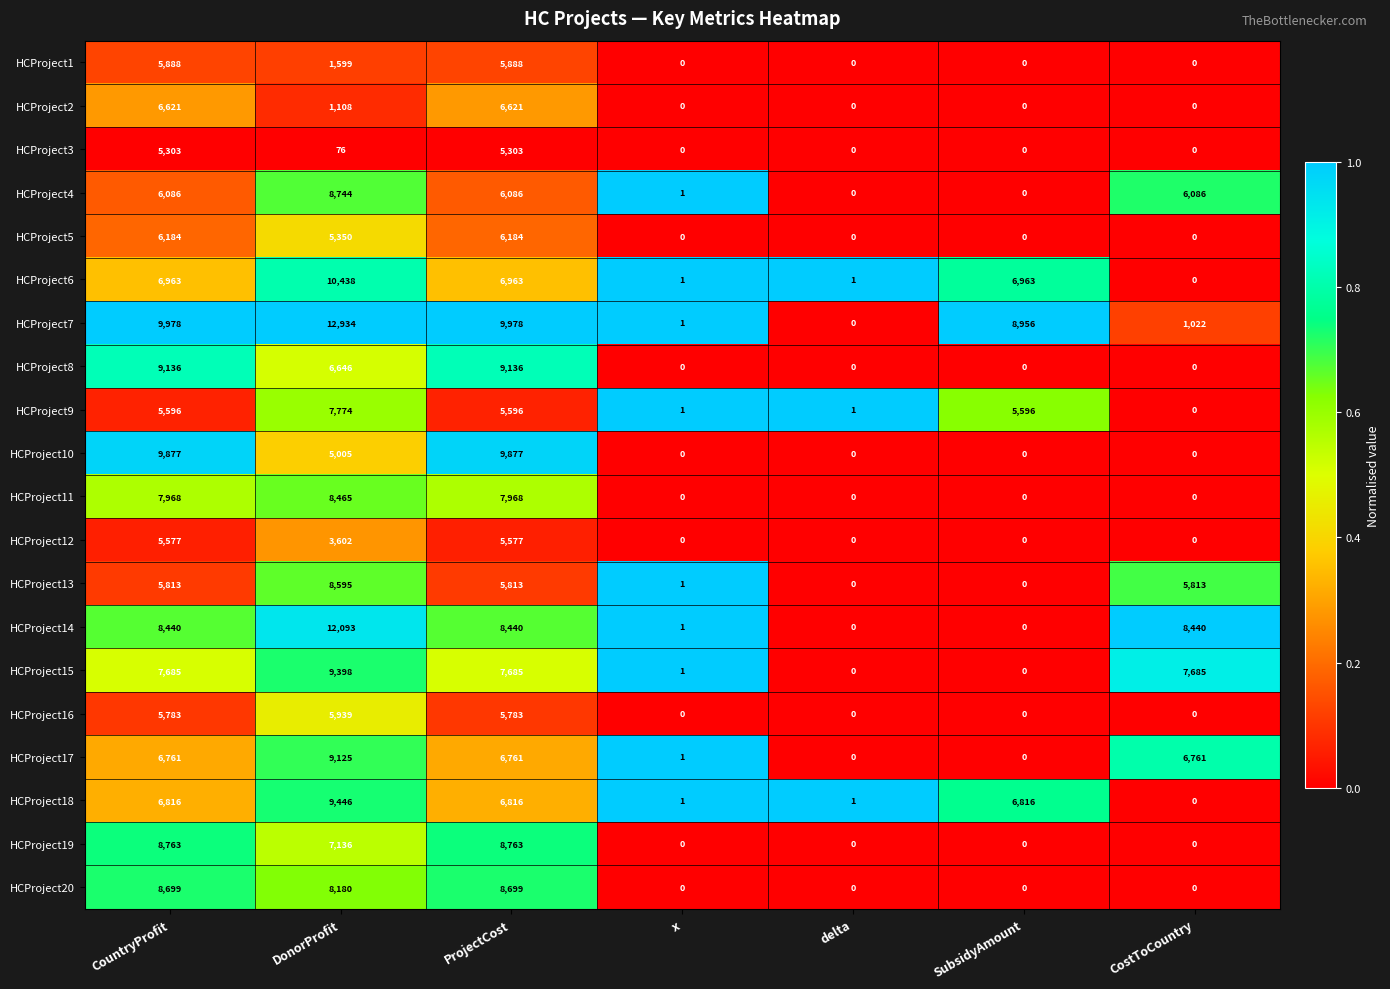

The value of HCProject12 at x is 0. True or false?

True